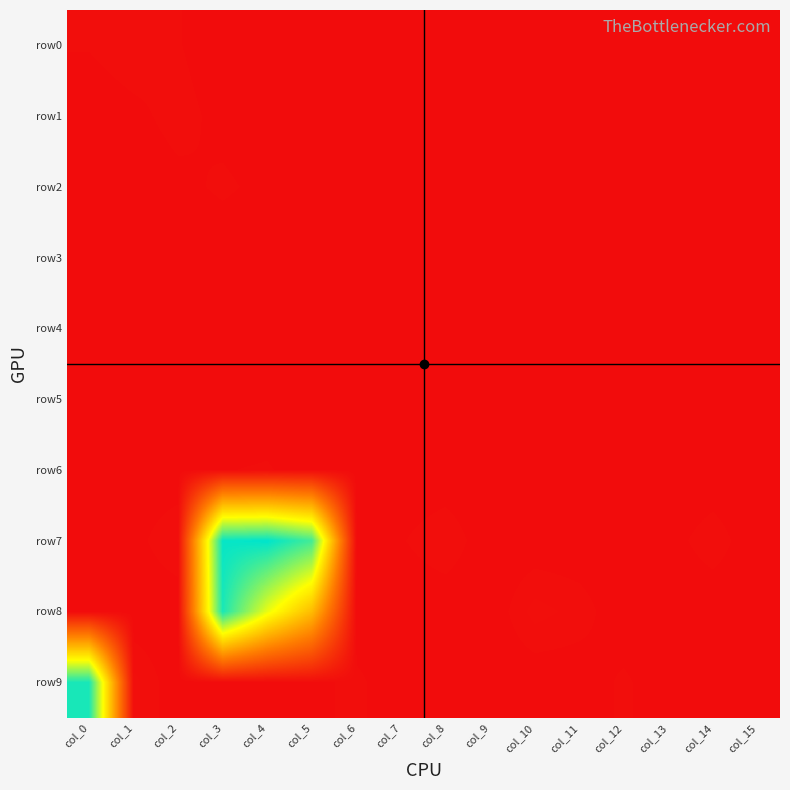

Which has a higher value, col_4 or col_0?

col_0